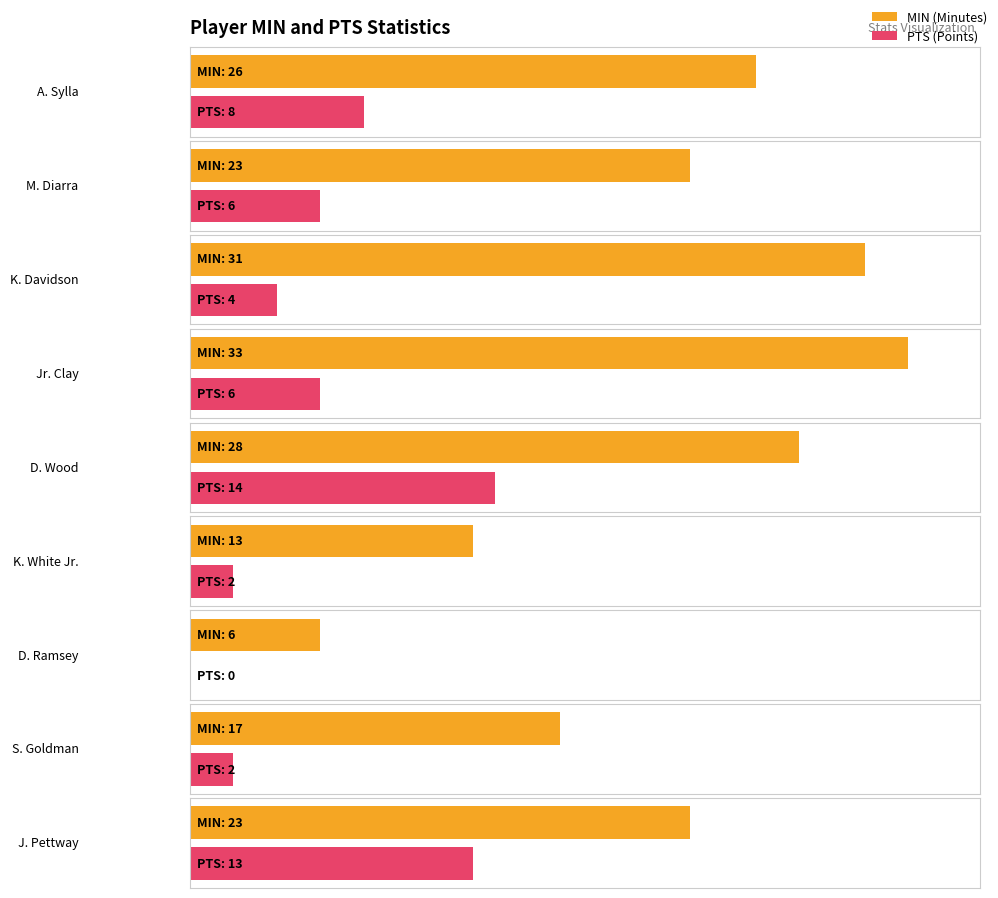

Which series has the largest total across all categories?

MIN